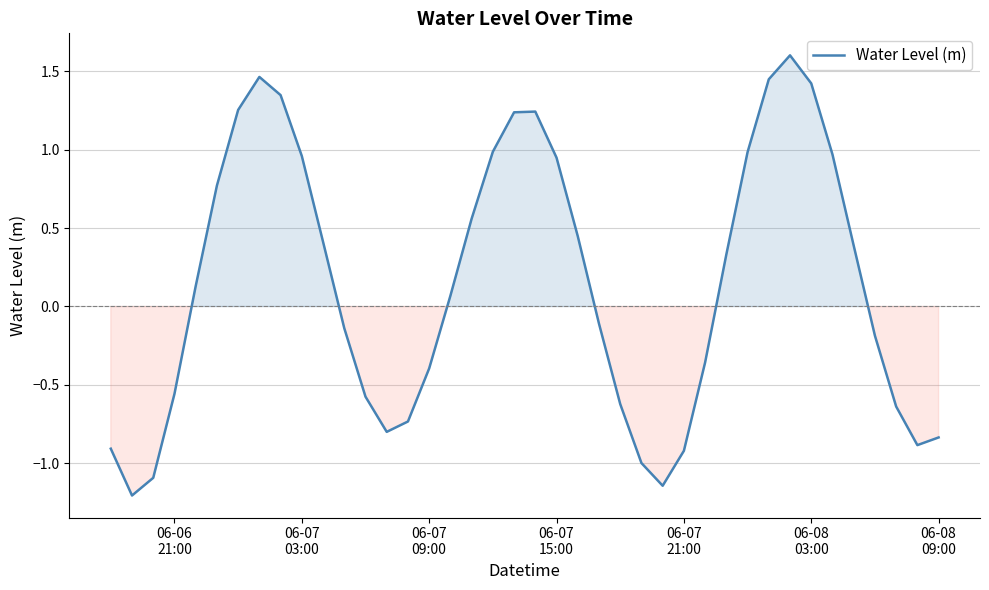

What is the minimum value shown in the chart?

-1.2